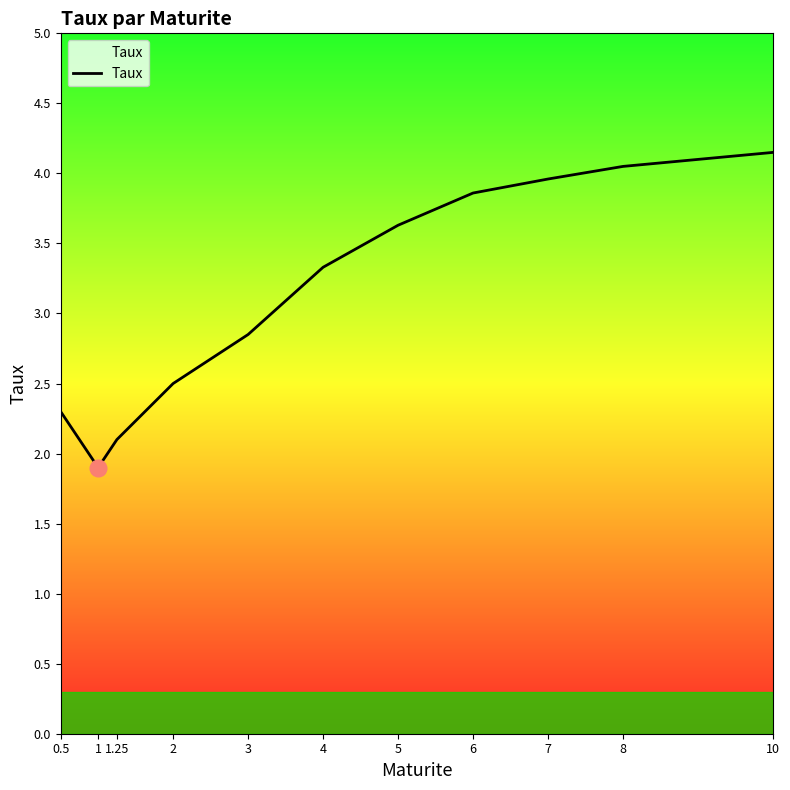

What is the greatest value displayed?

4.2